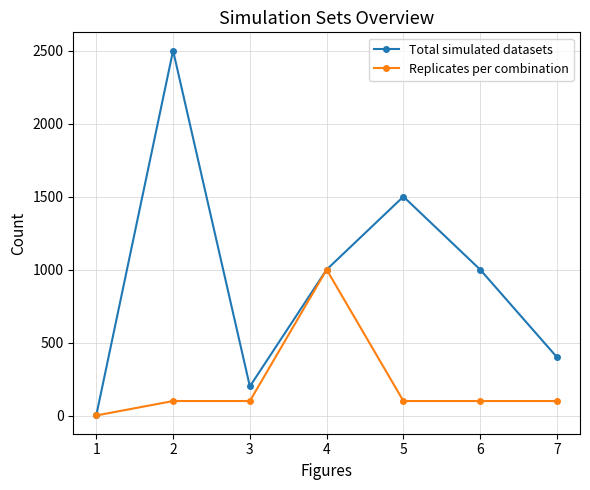

The value of Total simulated datasets at 2 is 648. True or false?

False